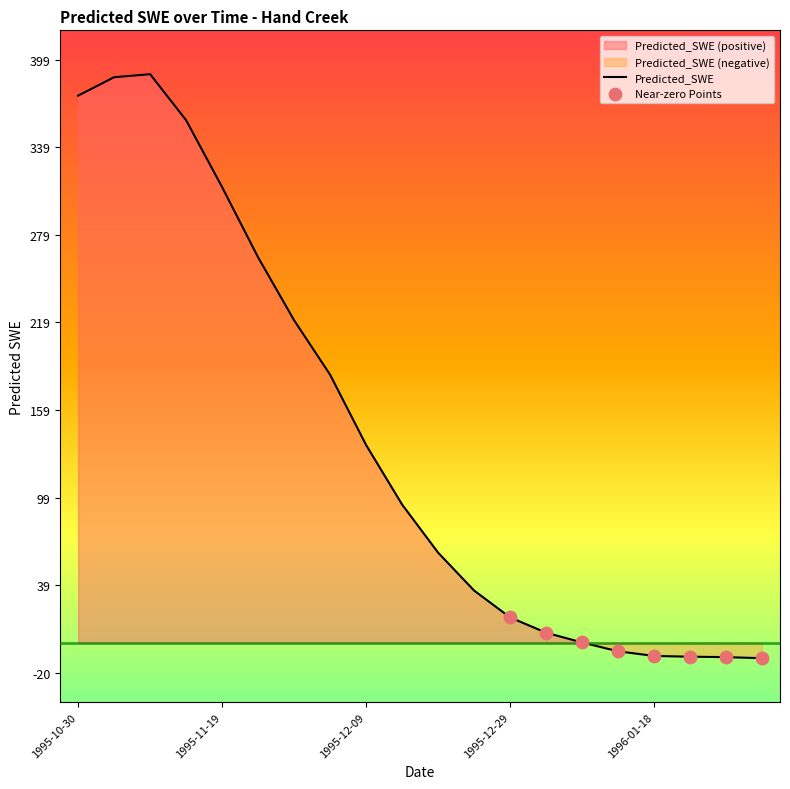

Between 1995-10-30 and 1996-02-02, which is larger?

1995-10-30